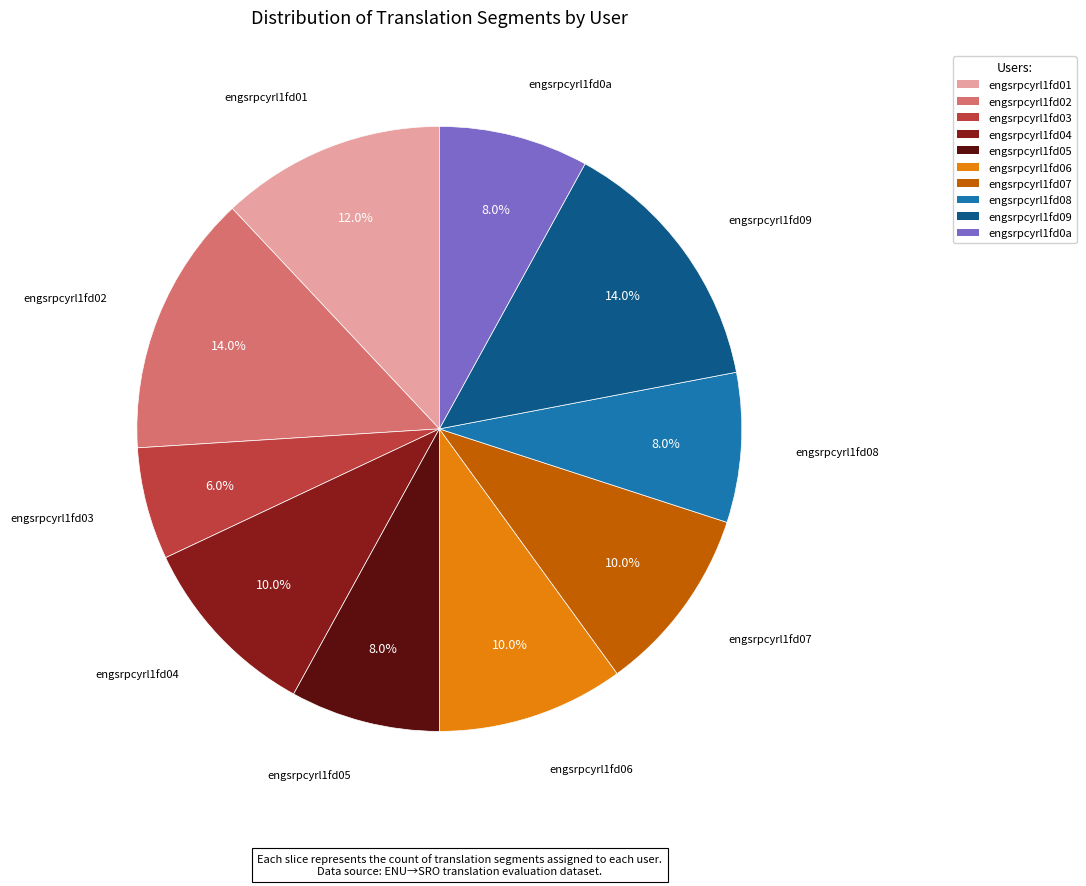

What is the ratio of the value at engsrpcyrl1fd05 to the value at engsrpcyrl1fd01?

0.7